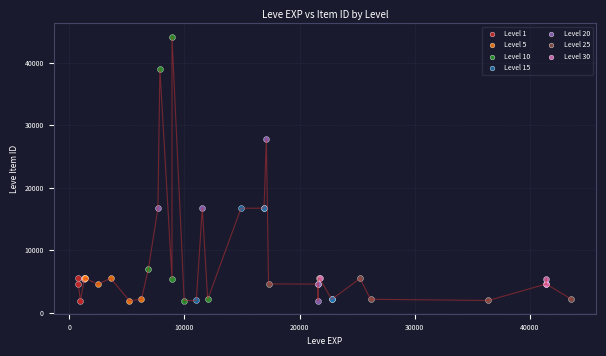

Which series has the widest spread of Y values?

Level 10